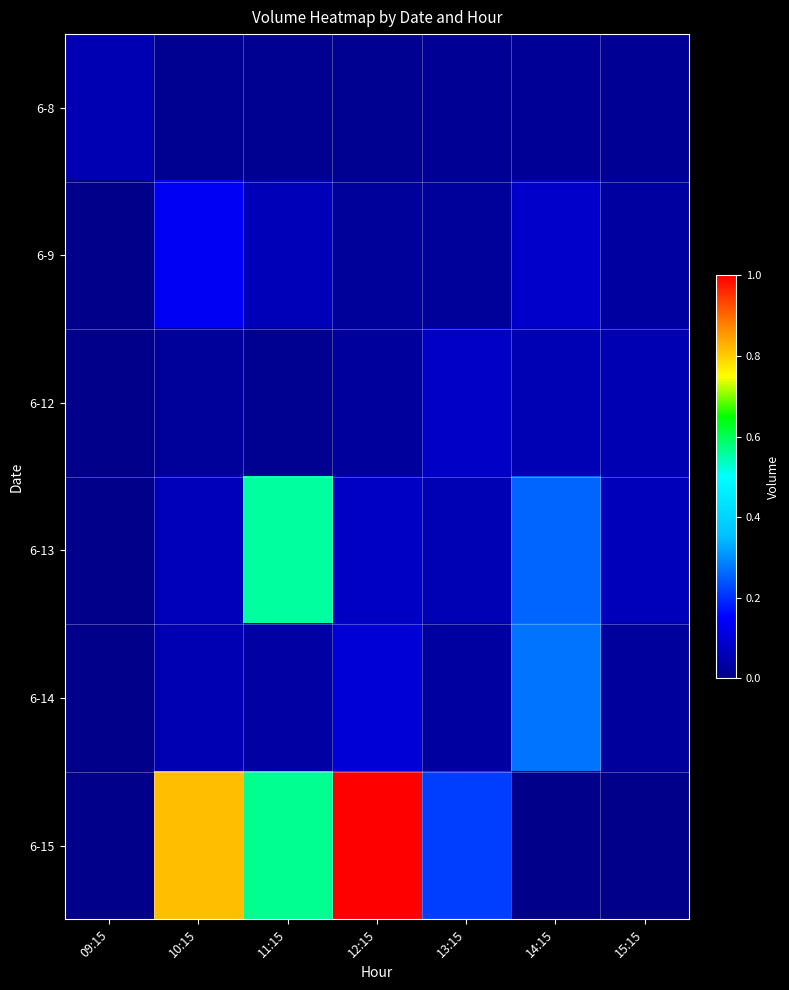

Reading left to right, transcribe all the data shown in this chart.

6-8: 09:15=52982	10:15=9968	11:15=11297	12:15=10015	13:15=14992	14:15=16004	15:15=14094
6-9: 09:15=0	10:15=137467	11:15=60025	12:15=23146	13:15=22409	14:15=84641	15:15=27692
6-12: 09:15=0	10:15=20889	11:15=10217	12:15=24987	13:15=80938	14:15=55753	15:15=54242
6-13: 09:15=0	10:15=66175	11:15=557988	12:15=75093	13:15=56019	14:15=255086	15:15=64061
6-14: 09:15=0	10:15=54645	11:15=32839	12:15=98358	13:15=29706	14:15=270893	15:15=24717
6-15: 09:15=0	10:15=816552	11:15=564998	12:15=1000475	13:15=216931	14:15=0	15:15=0